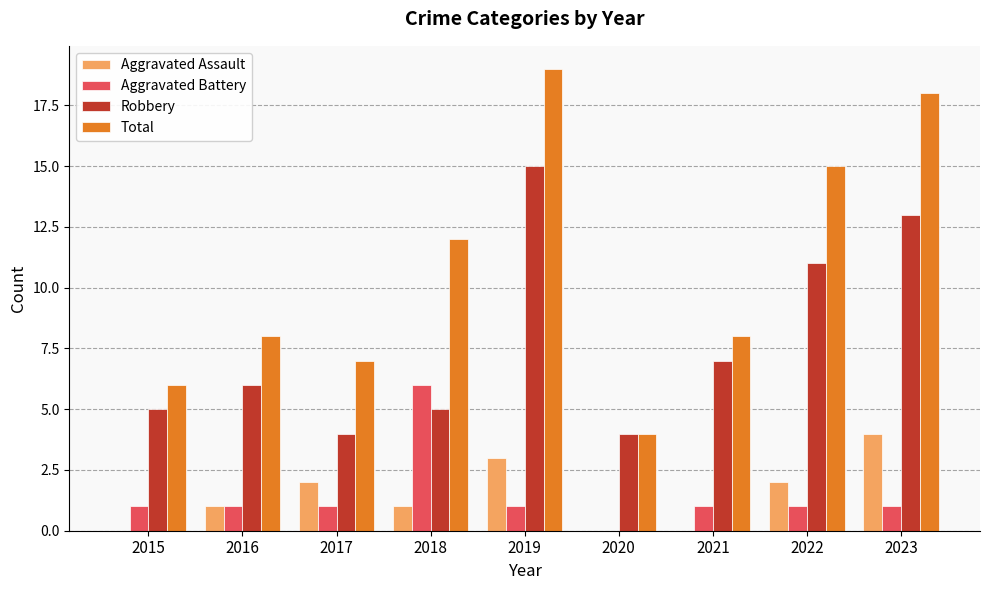

What is the sum of the Aggravated Battery values at 2020 and 2016?

1